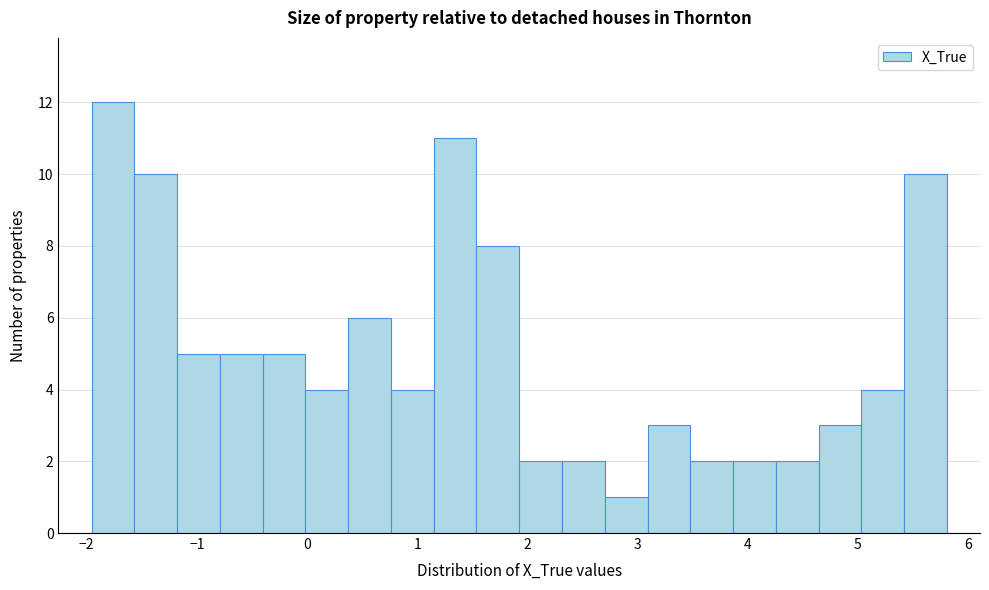

Read against the x-axis, roughly where is the centre of the tallest bar?

-1.8